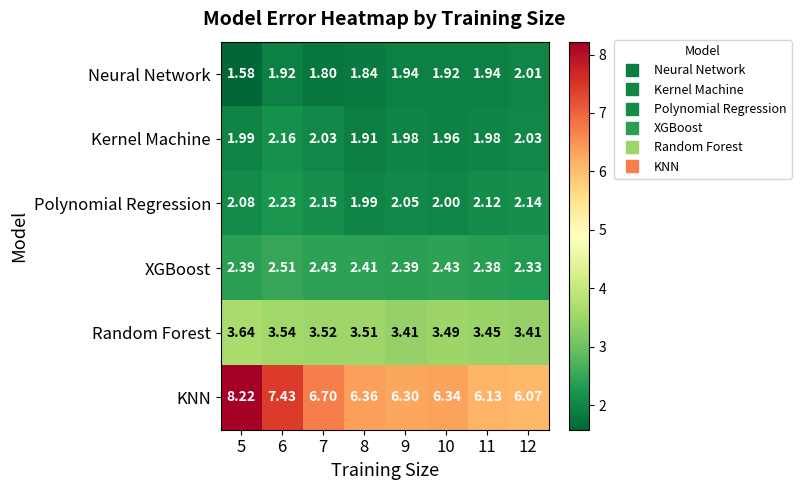

List the series in order of their peak value, highest first.

KNN, Random Forest, XGBoost, Polynomial Regression, Kernel Machine, Neural Network